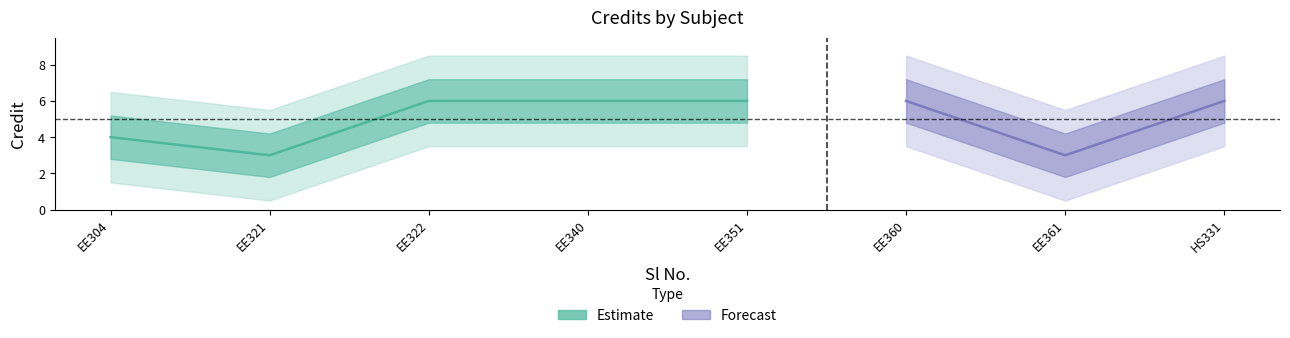

Approximately how many times larger is the value at 5 compared to 3?

1.0